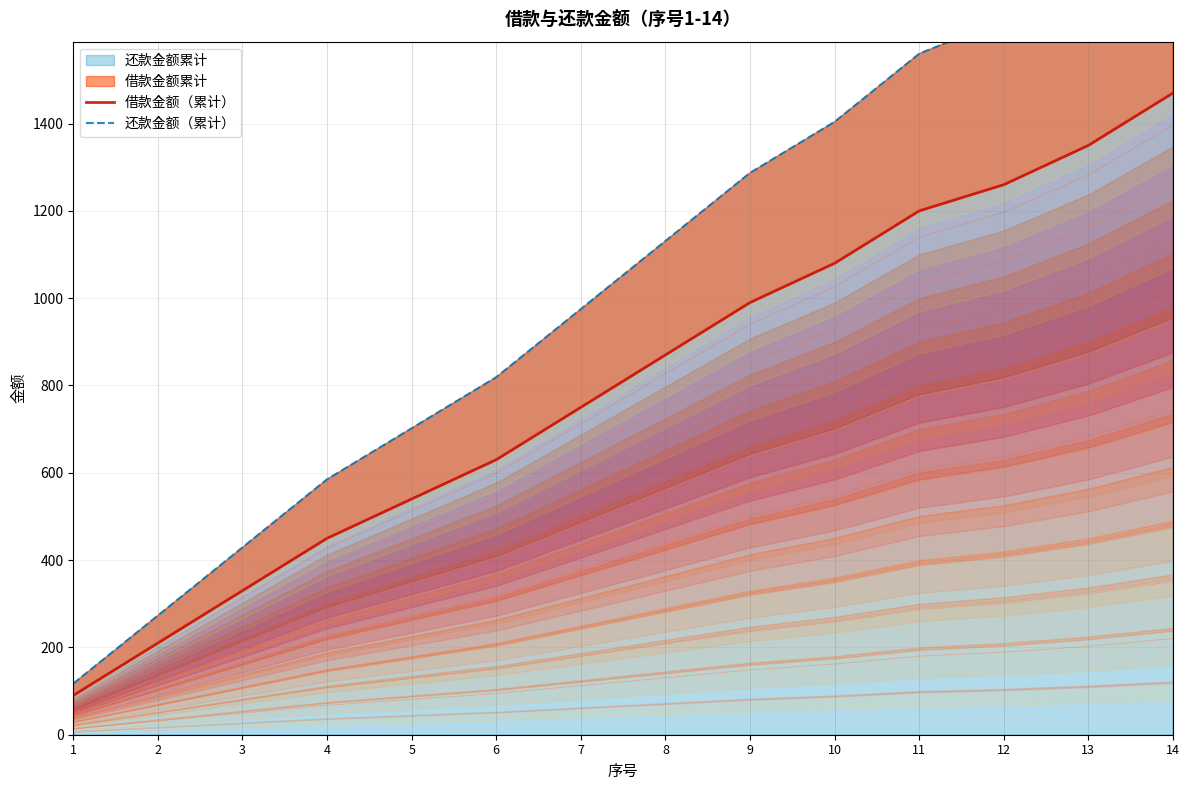

Rank the series by their maximum value, from lowest to highest.

借款金额（累计）, 还款金额（累计）